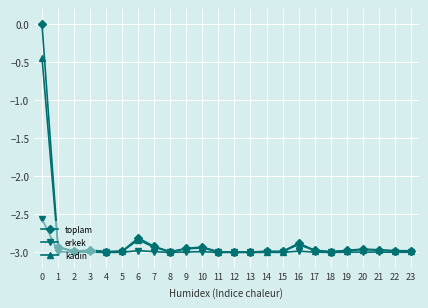

Which series has the largest range (max minus min)?

toplam